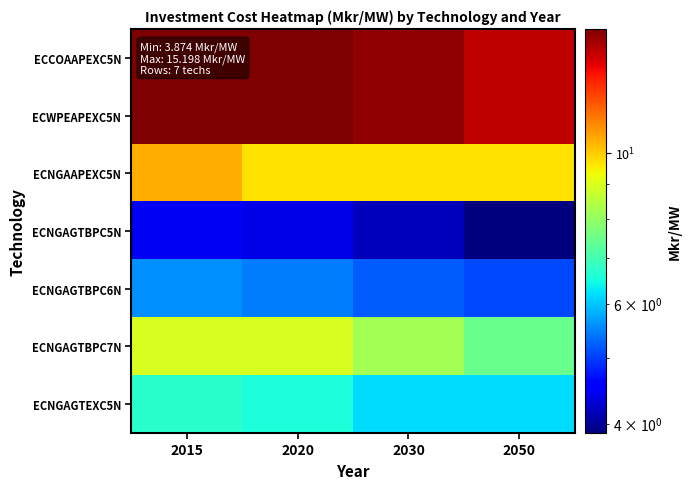

Which category has the highest value across all series?

2015